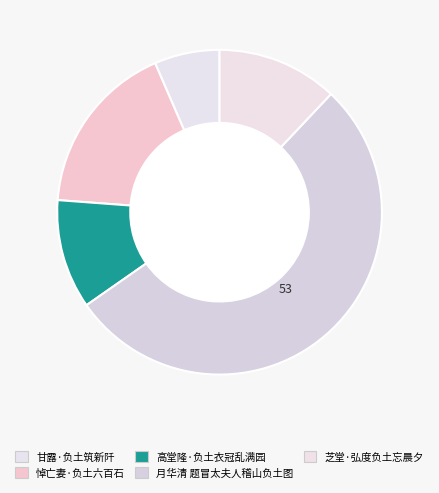

Is it true that 高堂隆·负土衣冠乱满园 is 2% of the pie?

False